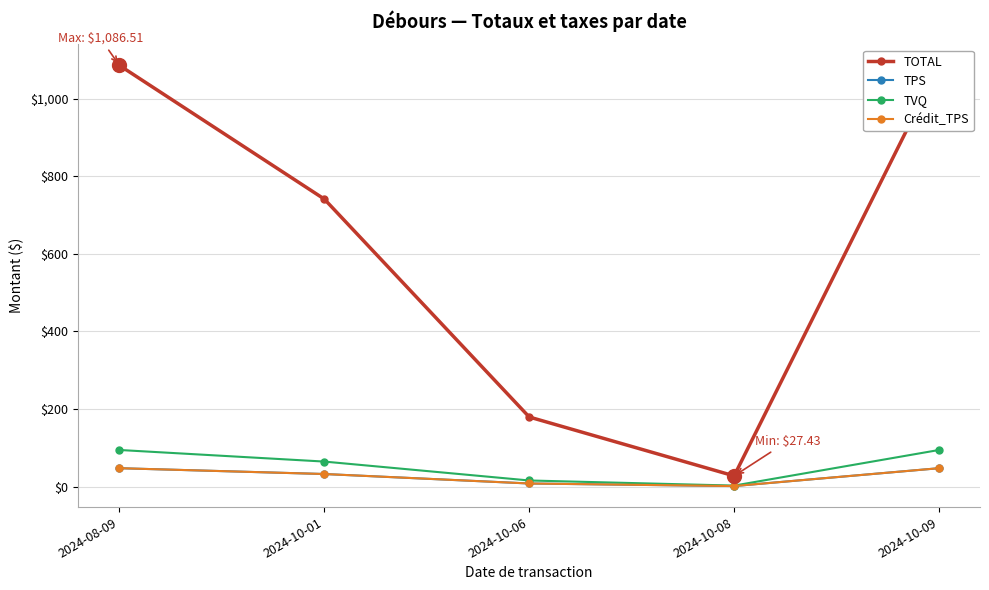

At how many categories does at least one series exceed 855?

2